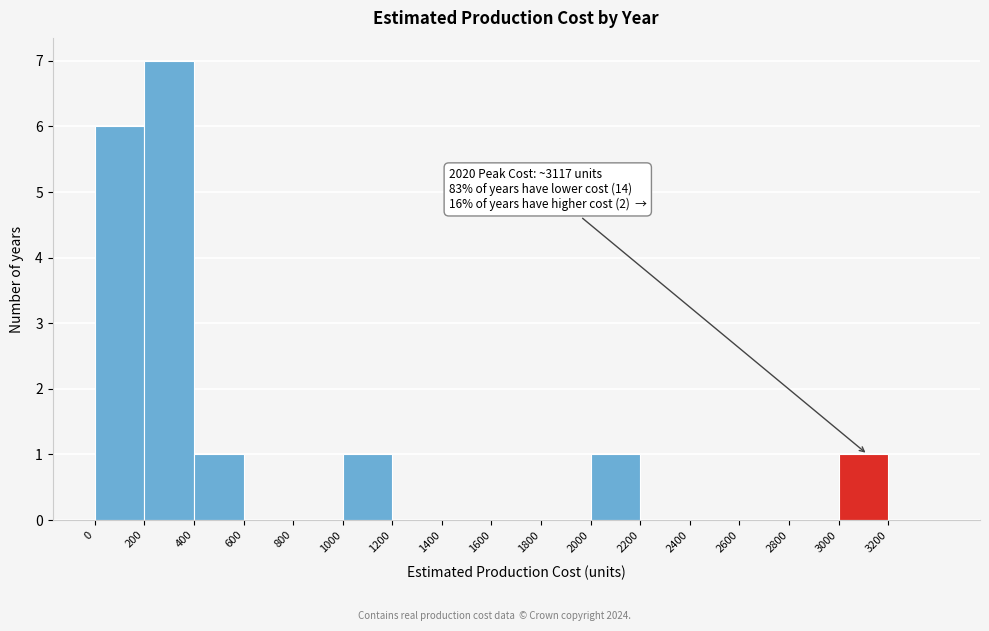

Which range on the x-axis has the tallest bar?

200 to 400